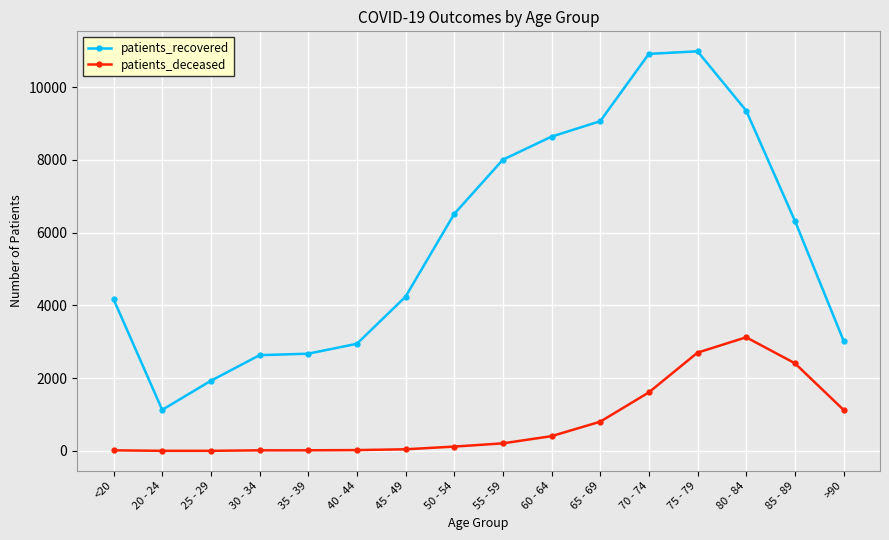

What is the label of the 13th point from the left?

75 - 79